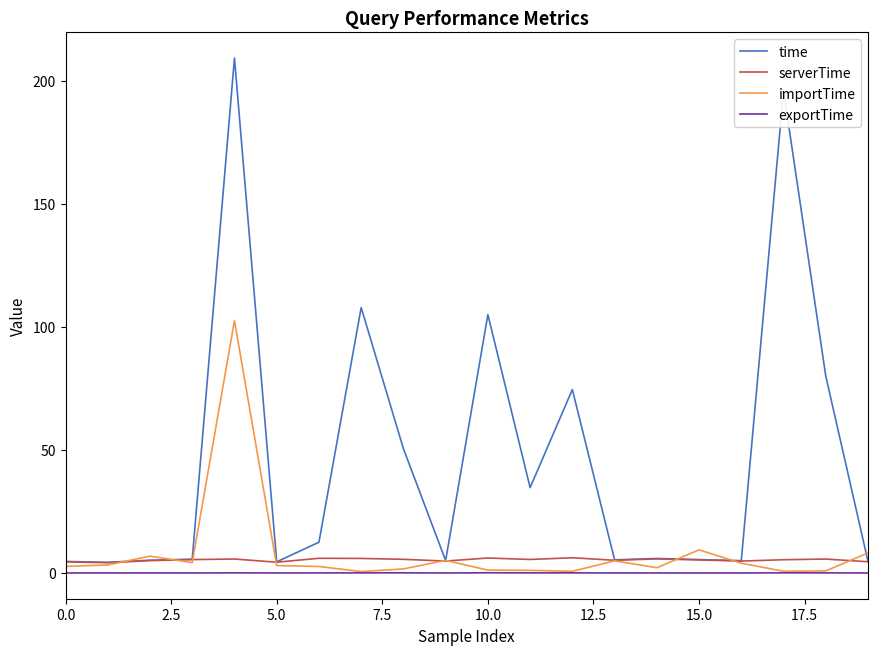

Which series has the widest spread of values?

time